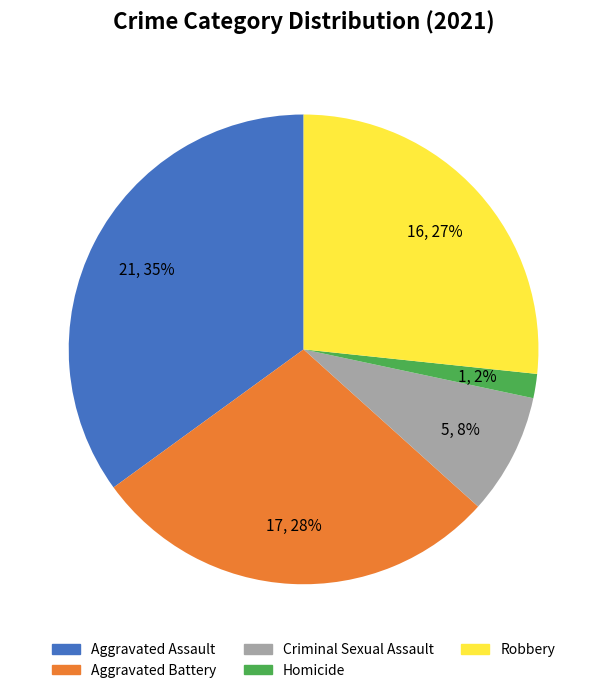

Does Aggravated Assault account for over 50% of the chart?

No